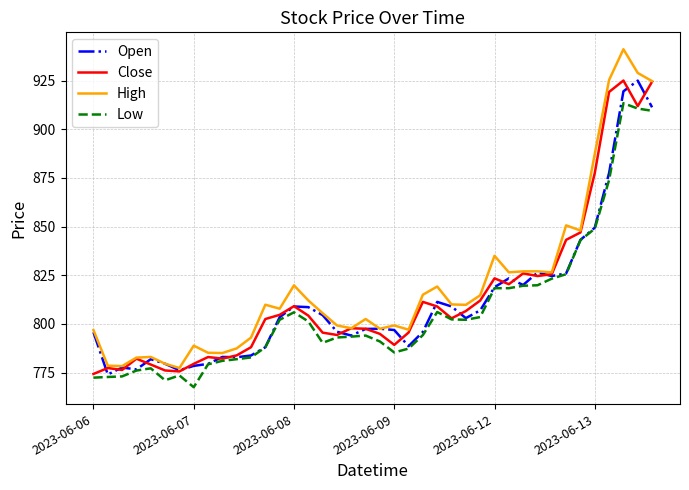

What is the minimum value for Low?

767.5